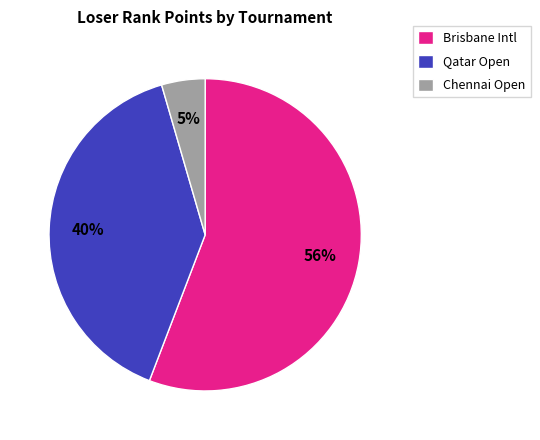

Do Brisbane Intl and Qatar Open together represent more than half of the pie?

Yes